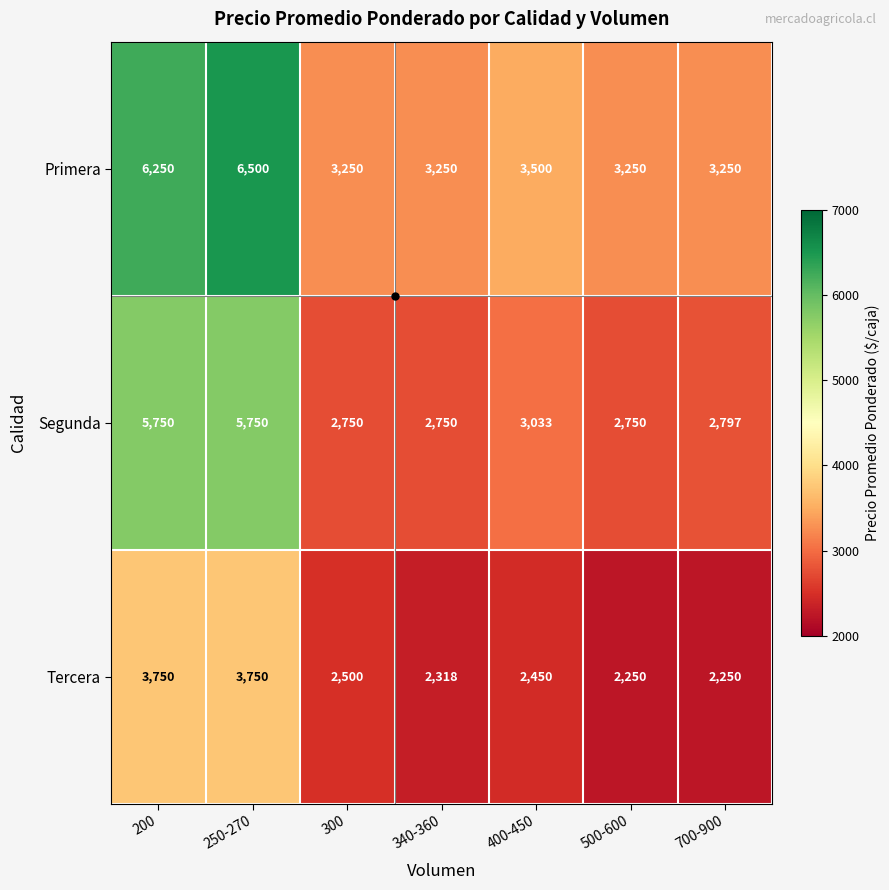

How many distinct data groups are displayed?

3